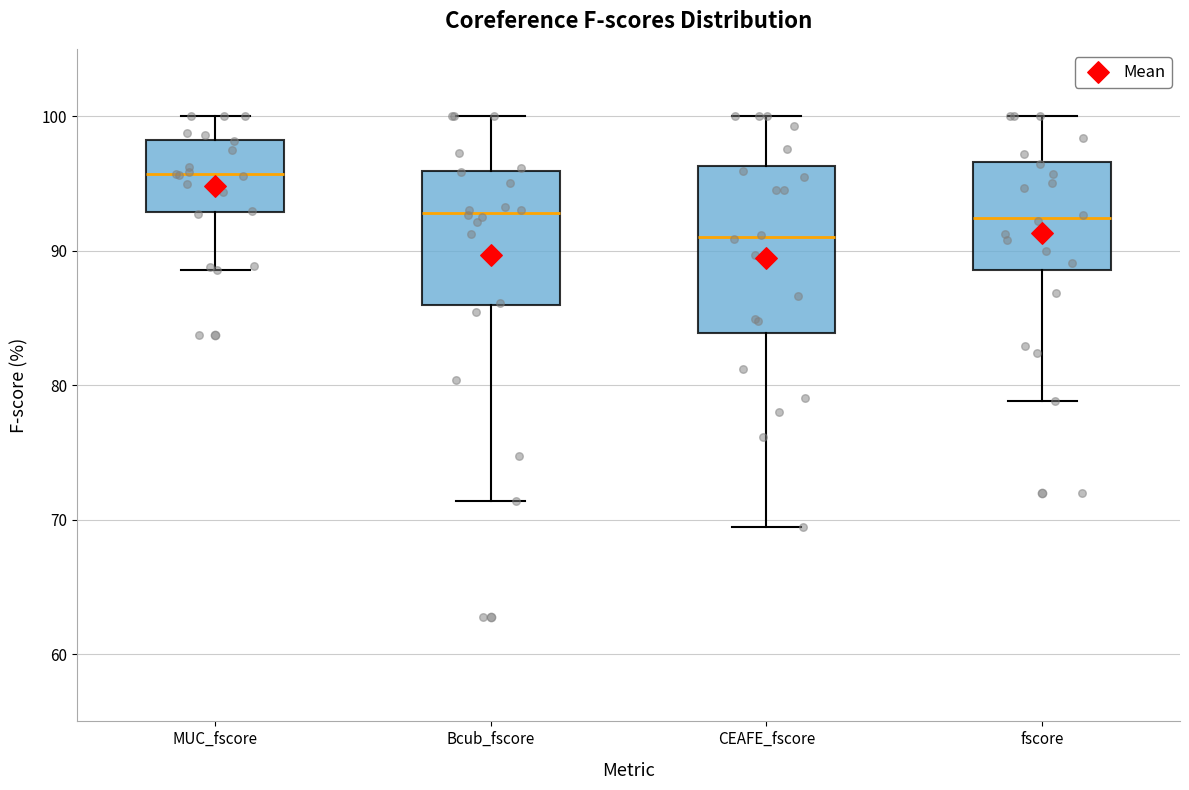

Reading left to right, read every box against the y-axis: the position of its median line, the range the box covers, and the ends of its whiskers. The values are not printed on the chart, so give them approximately, as read against the axis.

MUC_fscore: median 96, box 93 to 98, whiskers 89 to 100
Bcub_fscore: median 93, box 86 to 96, whiskers 71 to 100
CEAFE_fscore: median 91, box 84 to 96, whiskers 69 to 100
fscore: median 92, box 89 to 97, whiskers 79 to 100